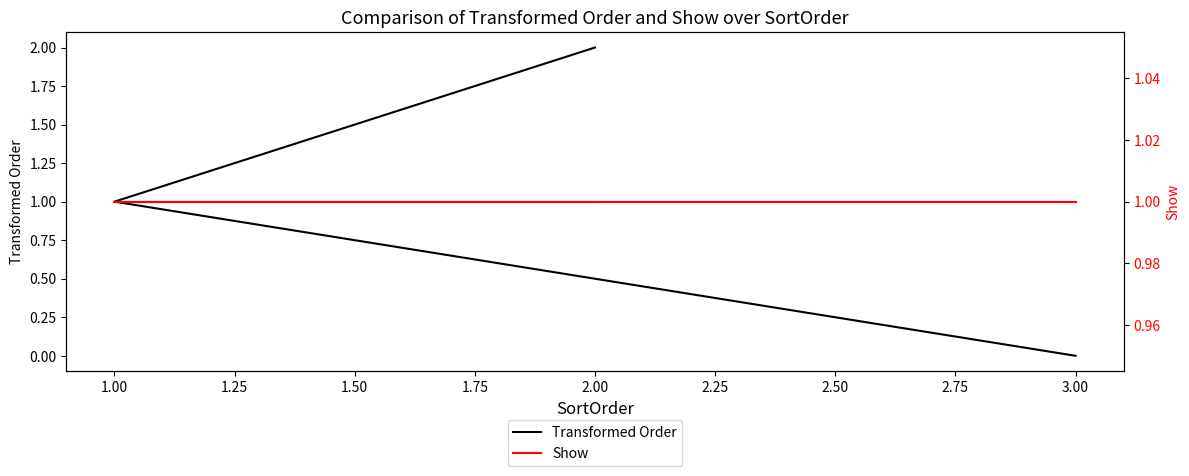

What are all the series names shown in the legend?

Transformed Order, Show